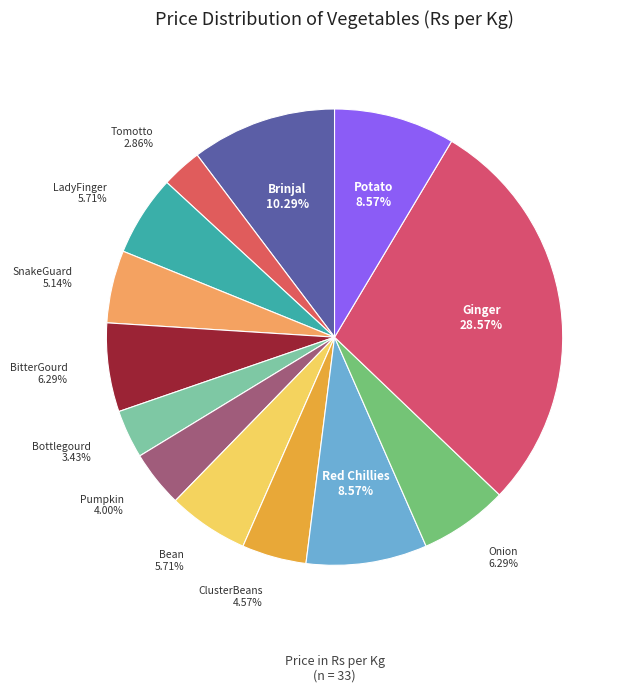

Is it true that Red Chillies is 9% of the pie?

True